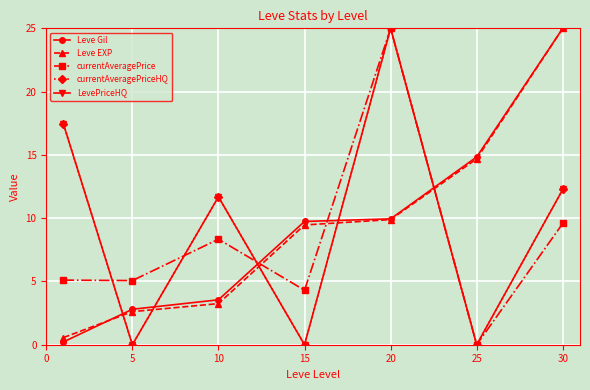

How many interior local valleys does the currentAveragePrice series have?

3